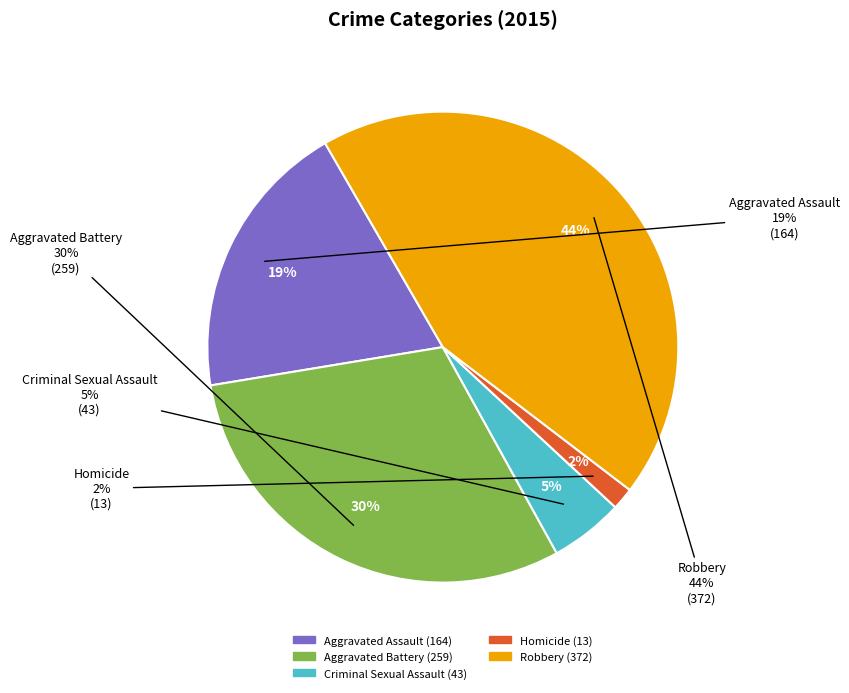

Is Homicide the majority of the pie?

No